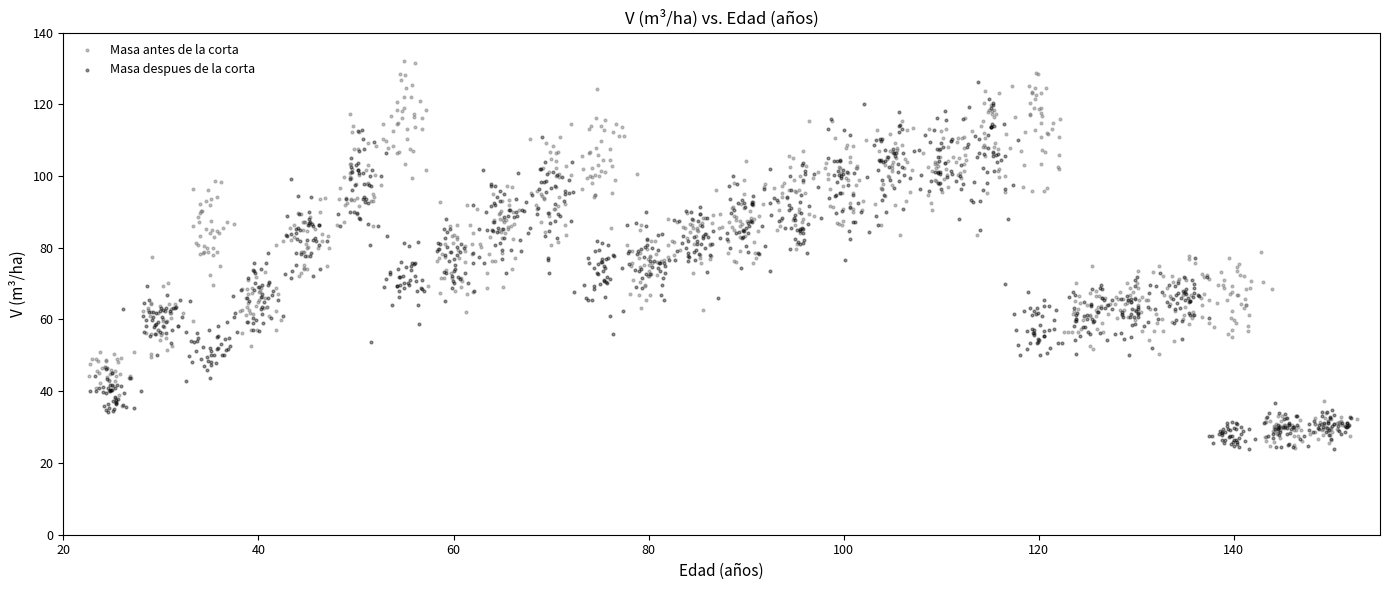

Which series has the largest Y range (max minus min)?

Masa antes de la corta